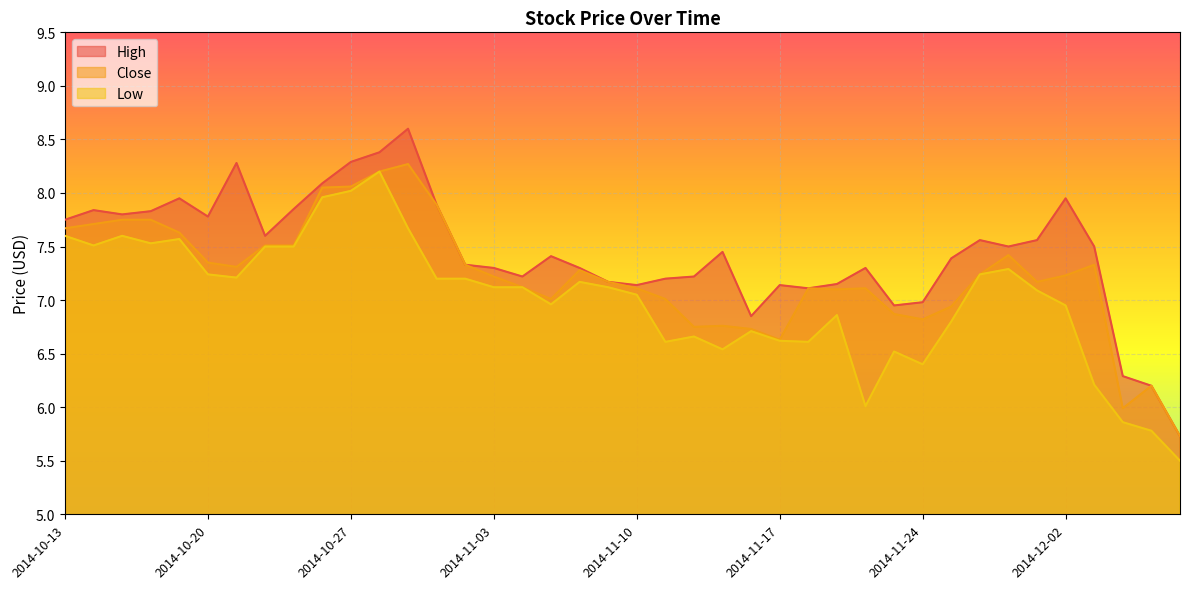

Rank the series at 2014-10-20 from highest to lowest value.

High, Close, Low